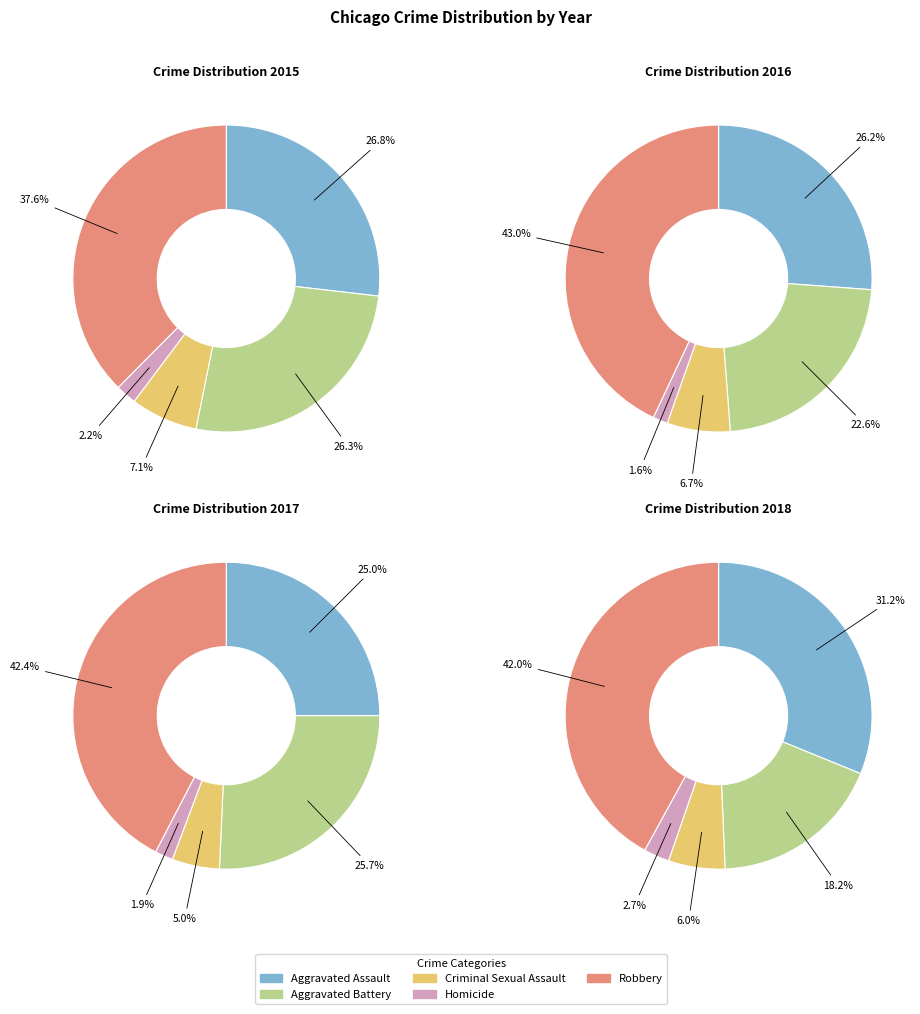

To the nearest percent, what is the average slice percentage?

20%